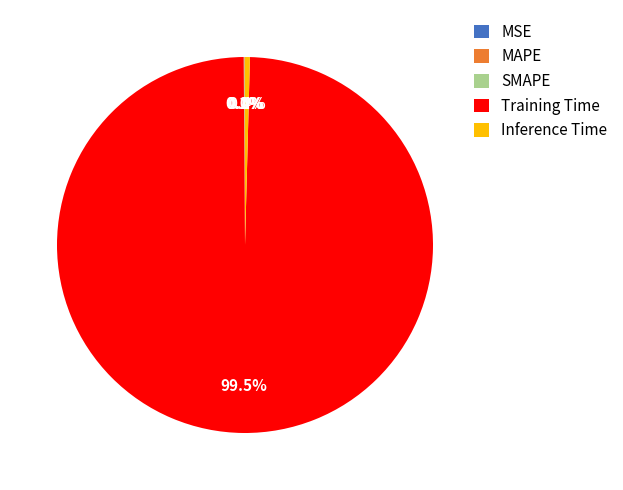

What is the largest slice in the pie chart?

Training Time